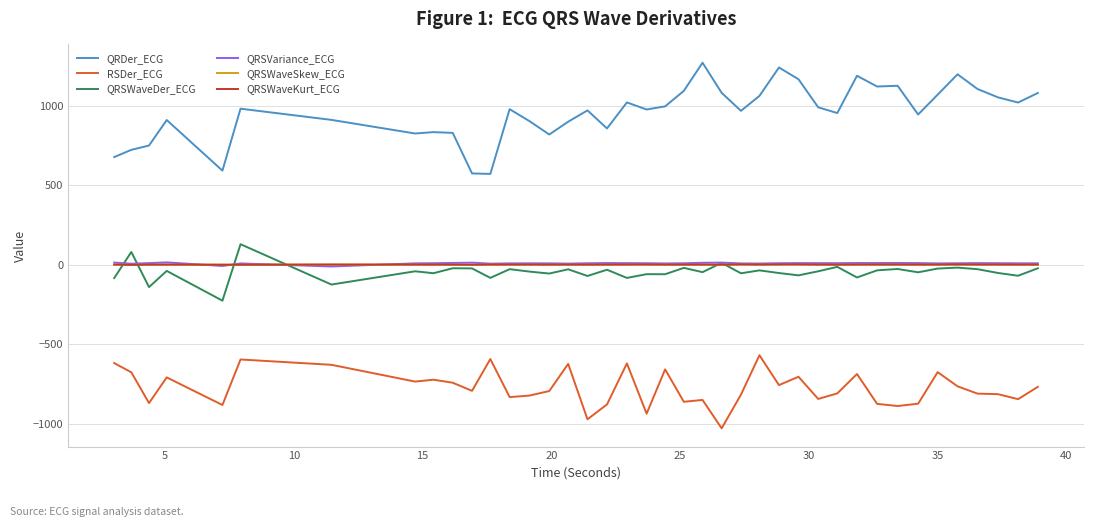

Which series has the largest total across all categories?

QRDer_ECG